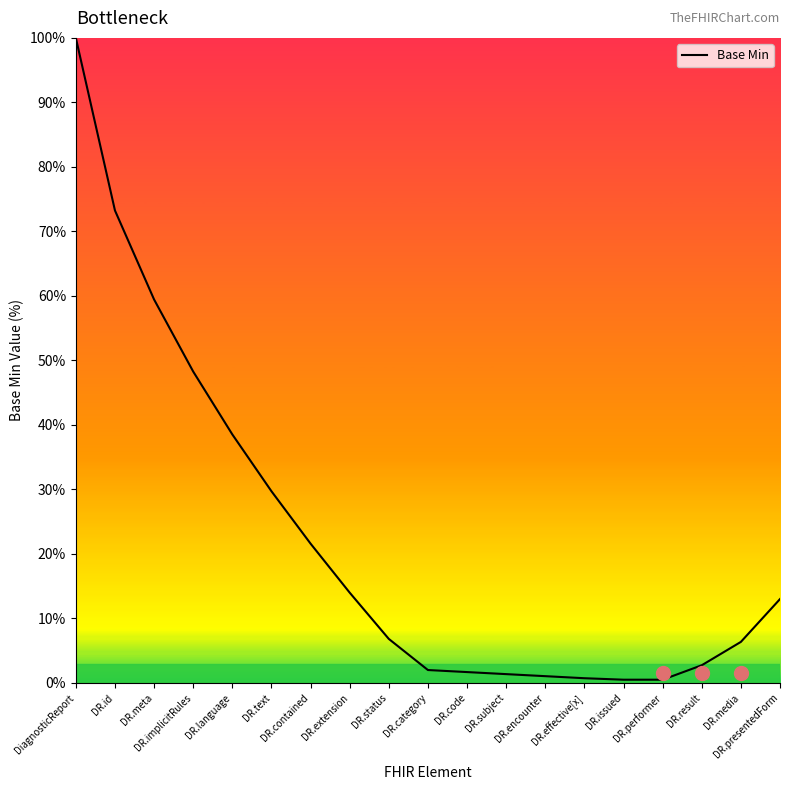

Approximately how many times larger is the value at DR.category compared to DR.presentedForm?

0.2